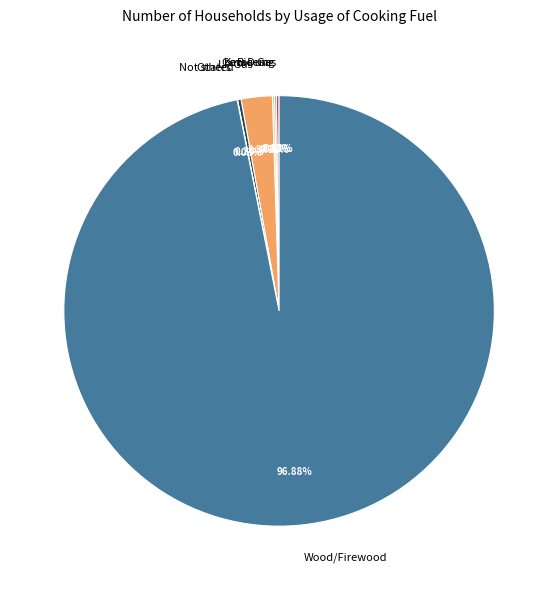

What is the largest slice in the pie chart?

Wood/Firewood